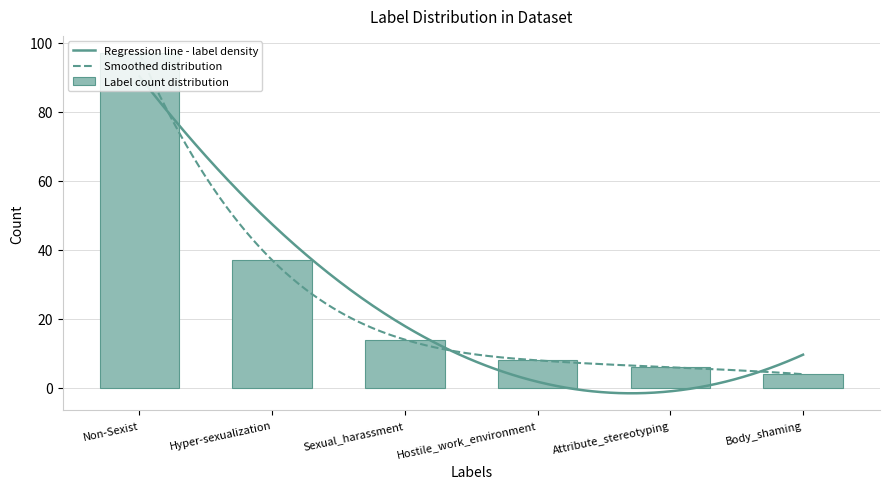

Where does the data first go above 14?

Non-Sexist